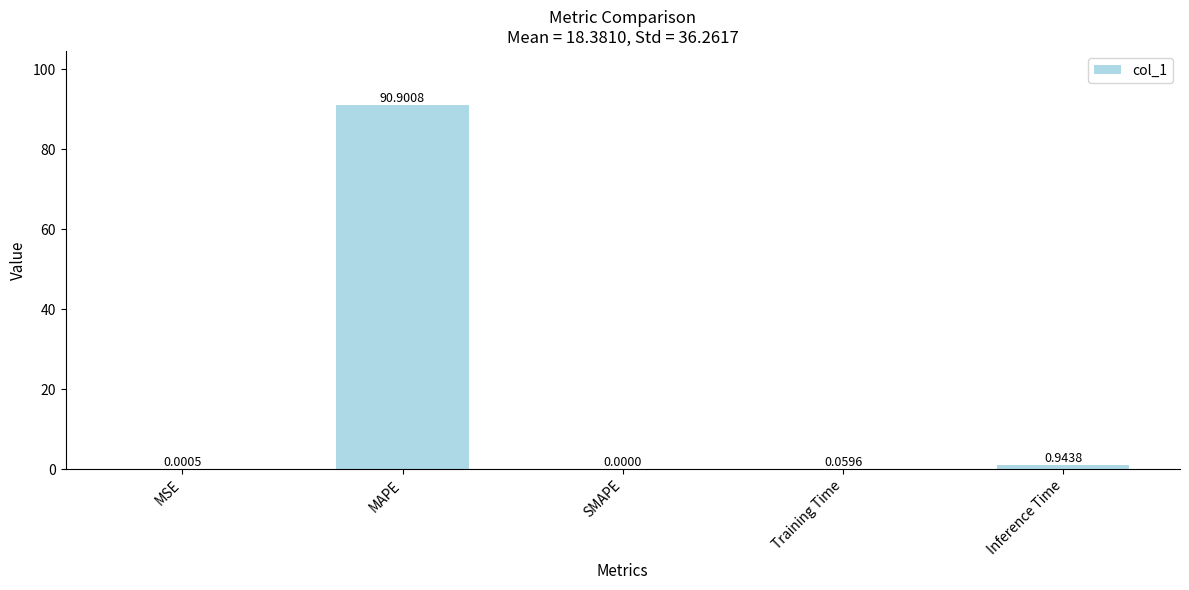

Between MAPE and Training Time, which is larger?

MAPE